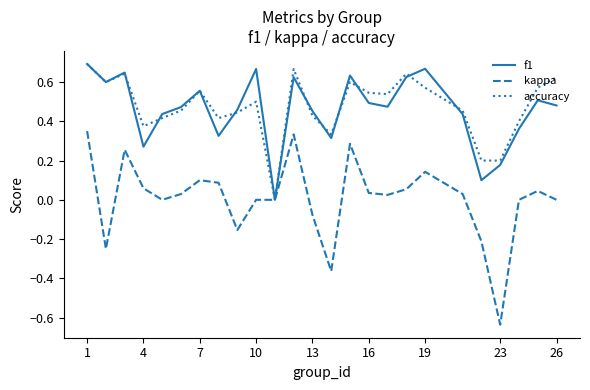

Which series has the widest spread of values?

kappa